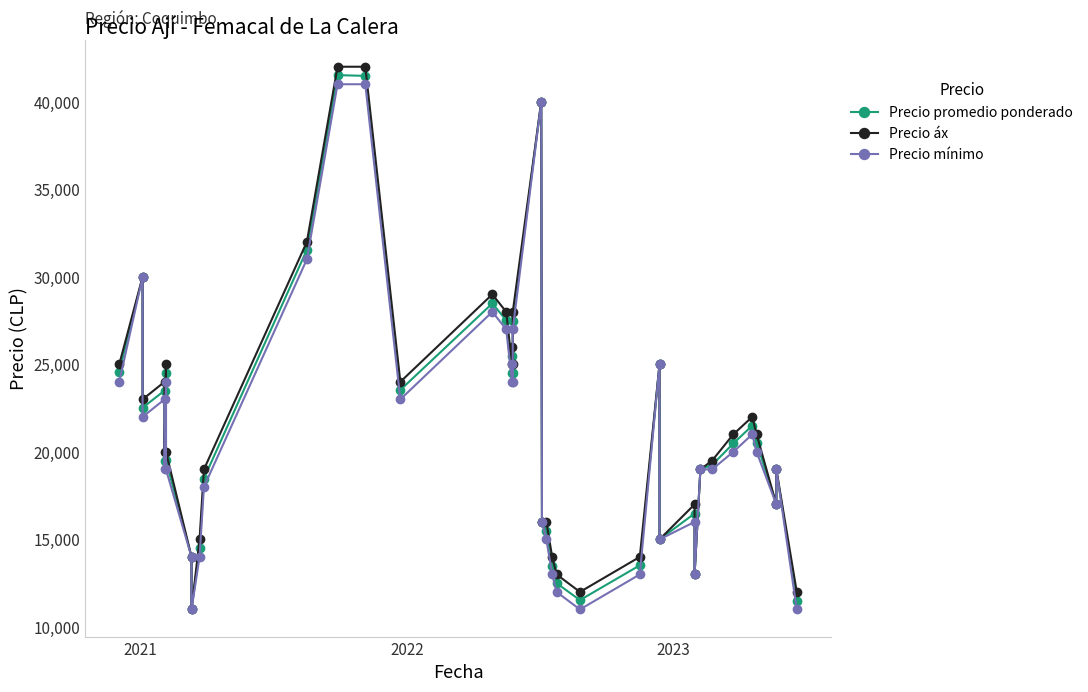

True or false: Precio mínimo and Precio áx intersect in this chart.

False